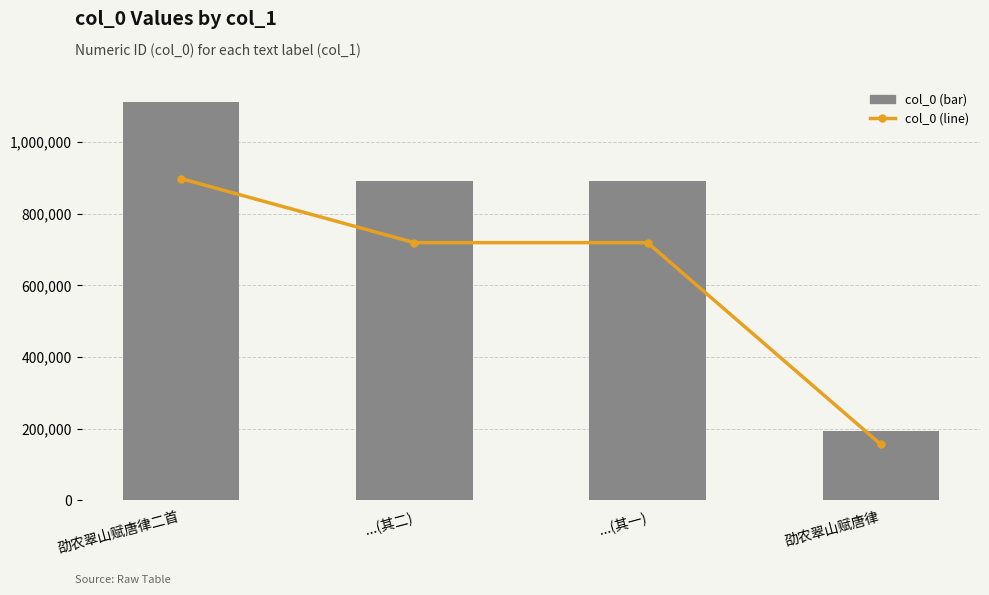

Are the bars grouped side by side (vs. stacked)?

Yes